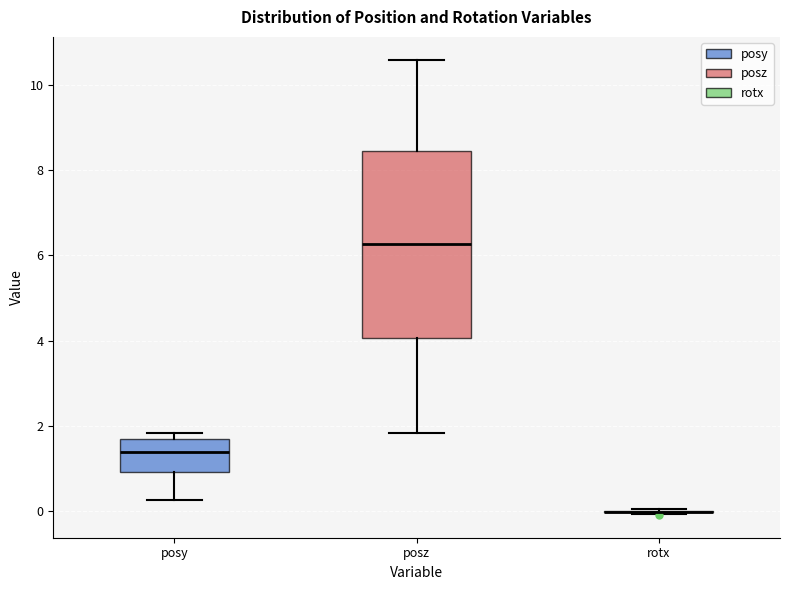

Reading left to right, read every box against the y-axis: the position of its median line, the range the box covers, and the ends of its whiskers. The values are not printed on the chart, so give them approximately, as read against the axis.

posy: median 1.4, box 1.0 to 1.6, whiskers 0.2 to 1.8
posz: median 6.2, box 4.0 to 8.4, whiskers 1.8 to 10.6
rotx: box collapsed to a line at 0.0, whiskers 0.0 to 0.0